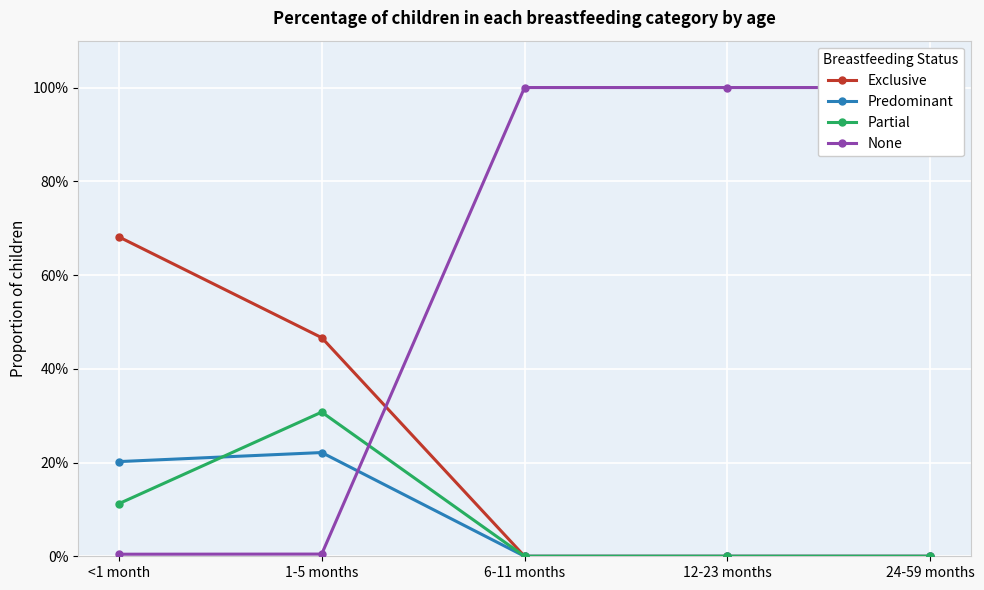

In Partial, how many points are higher than both neighbors (excluding endpoints)?

1